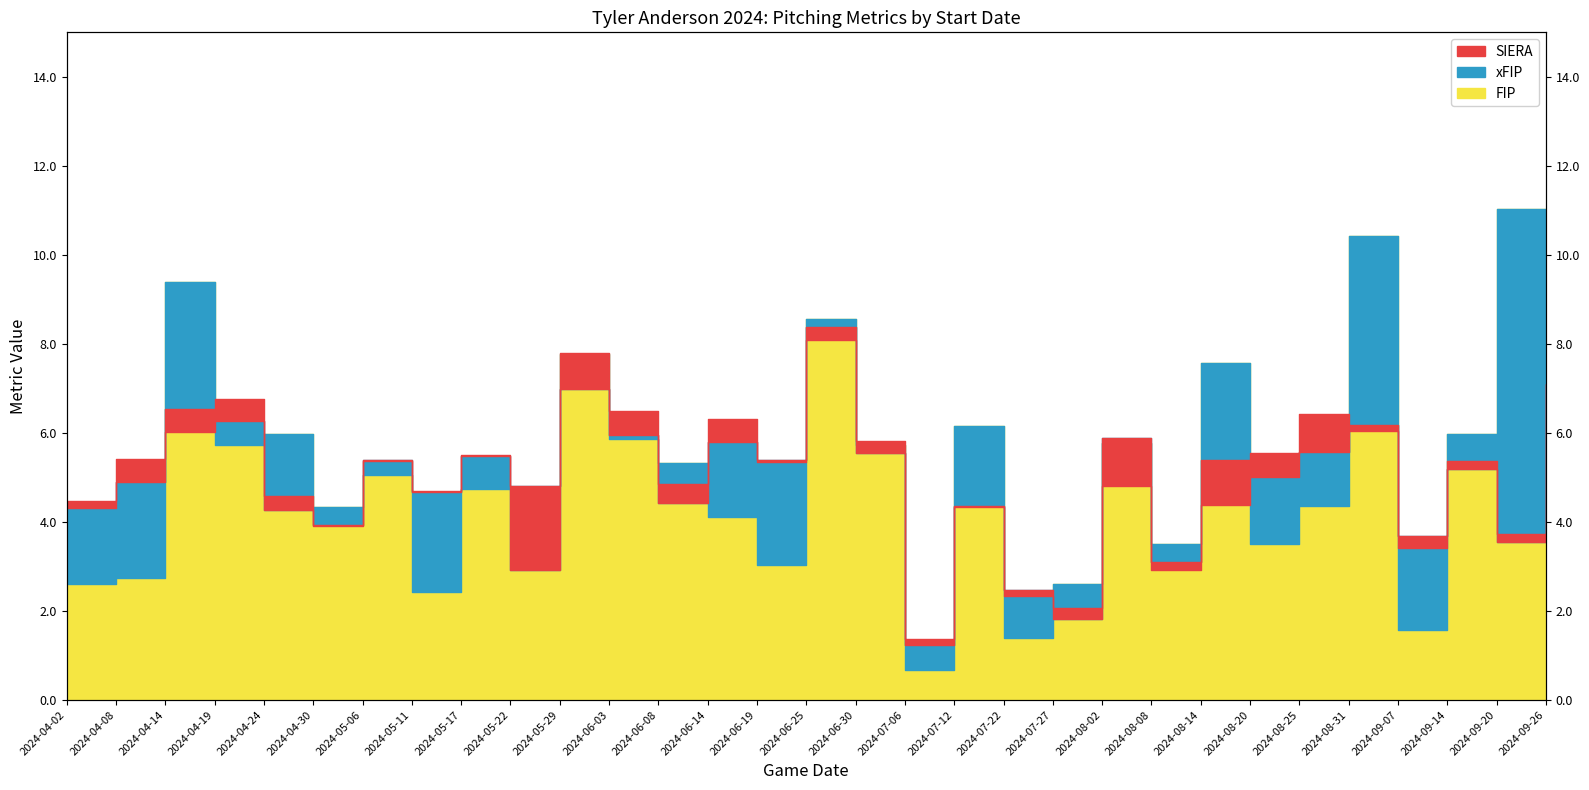

What is the value of the SIERA point at the 19th from the left?

4.3